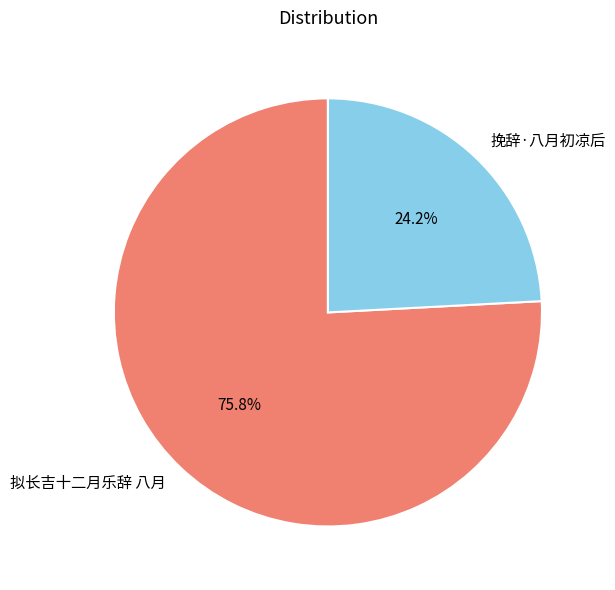

What is the largest slice in the pie chart?

拟长吉十二月乐辞 八月